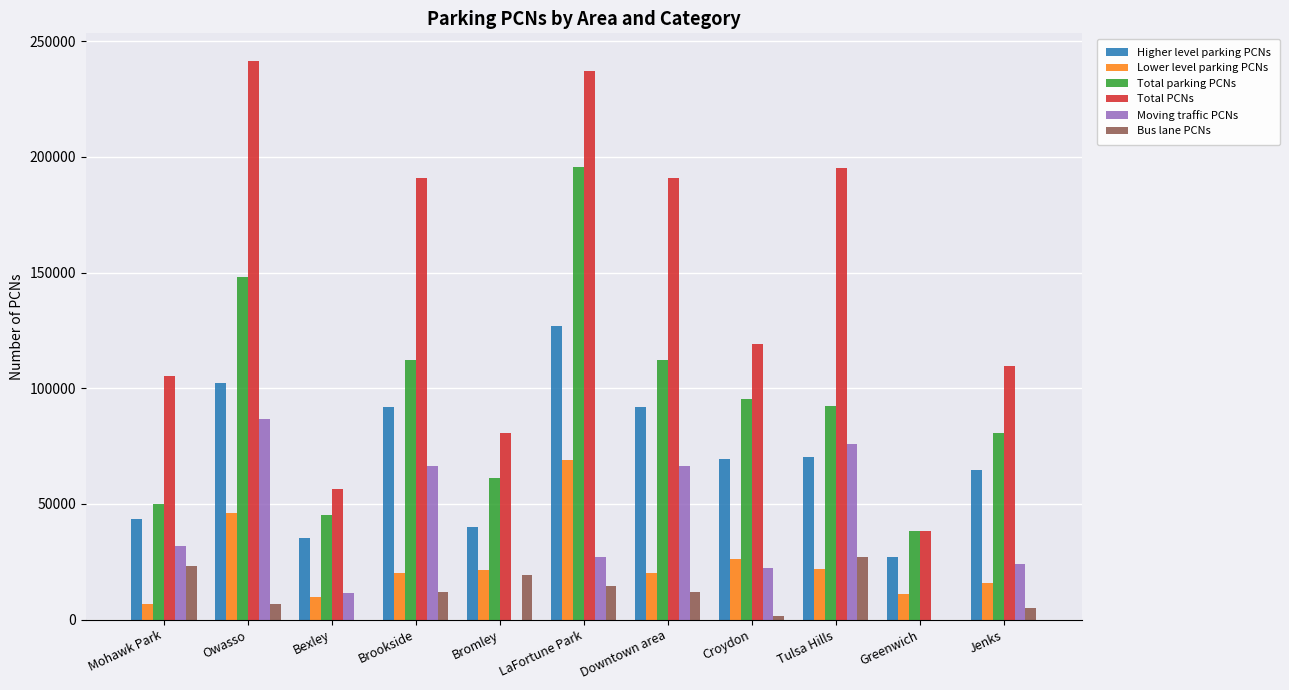

How many distinct data groups are displayed?

6